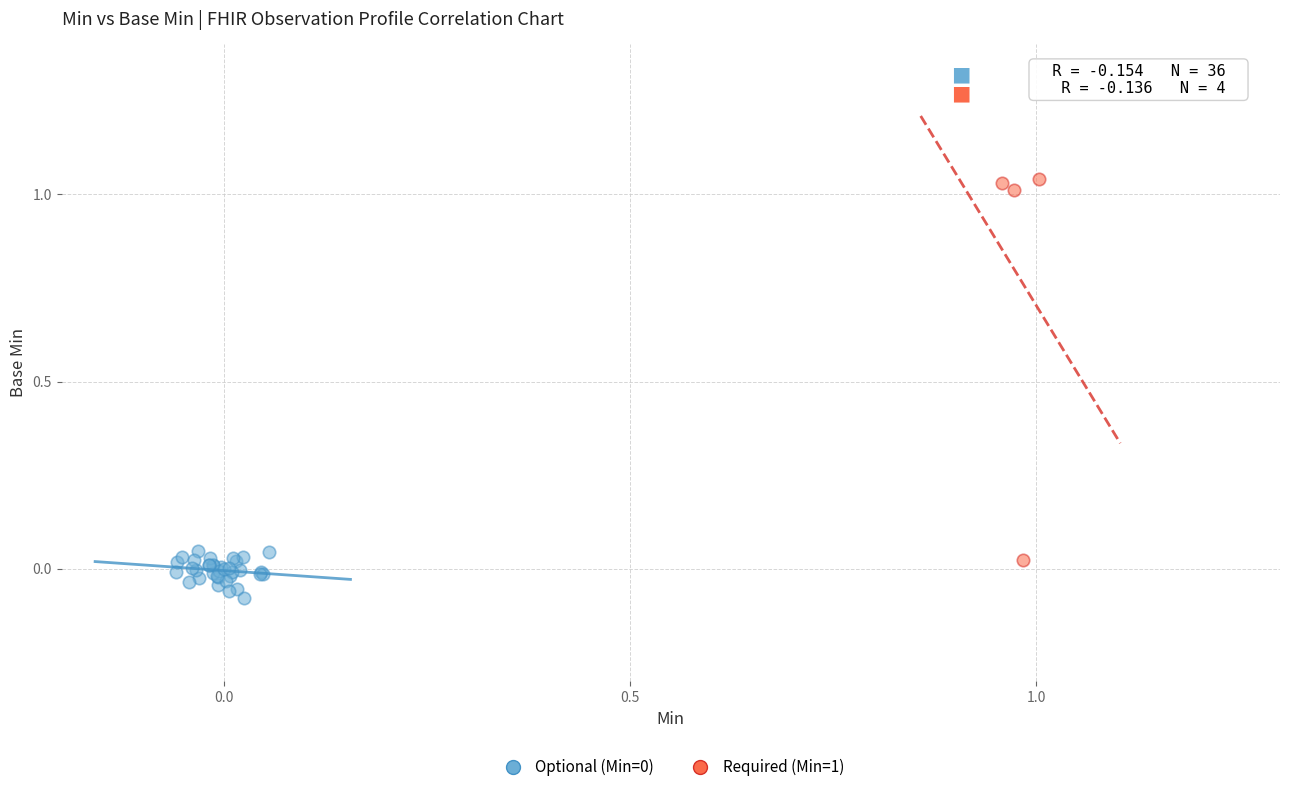

Which series has the widest spread of Y values?

Required (Min=1)